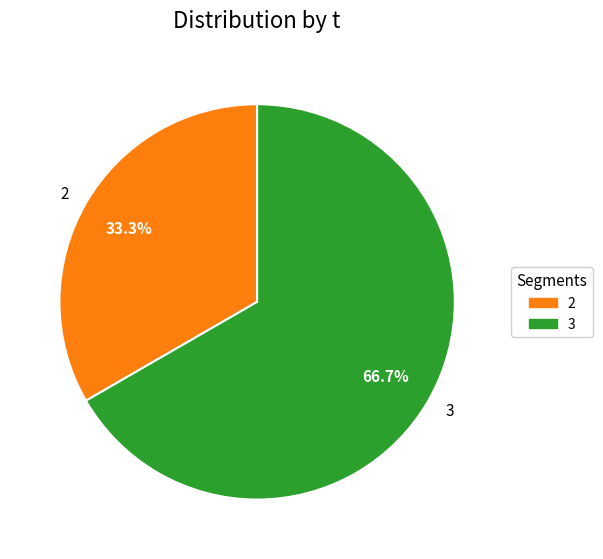

Approximately how many times larger is the value at 3 compared to 2?

2.0